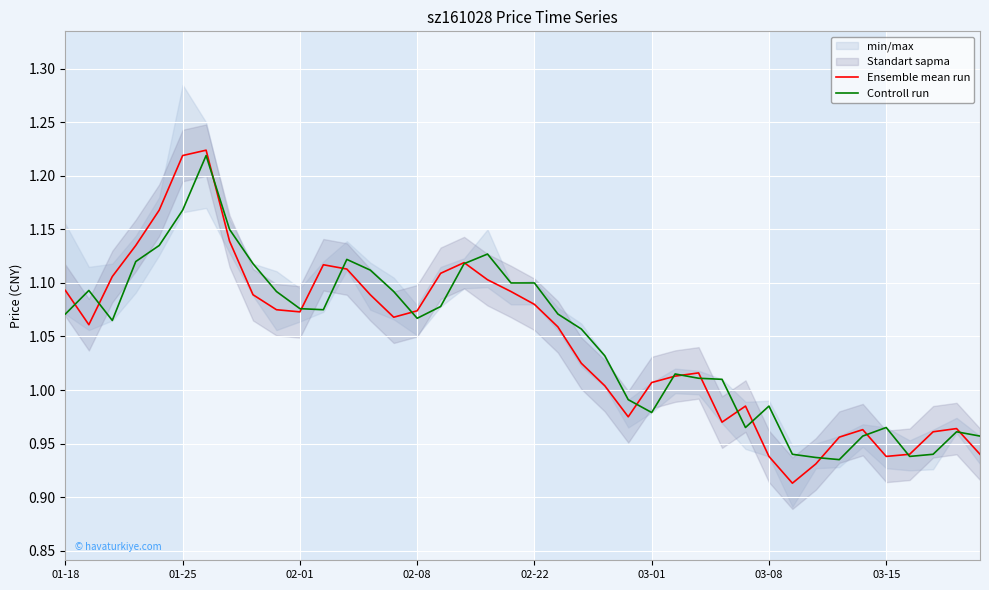

Is this an area chart (filled region under the line)?

No